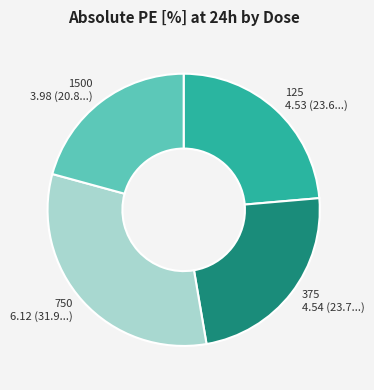

Approximately how many times larger is the value at 125 compared to 1500?

1.1